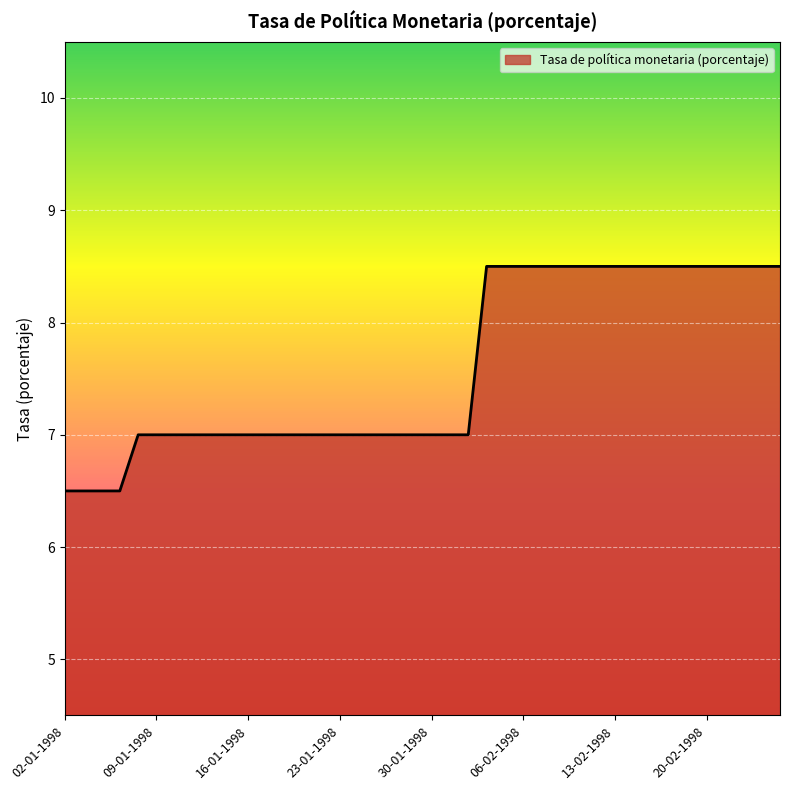

What is the minimum value shown in the chart?

6.5